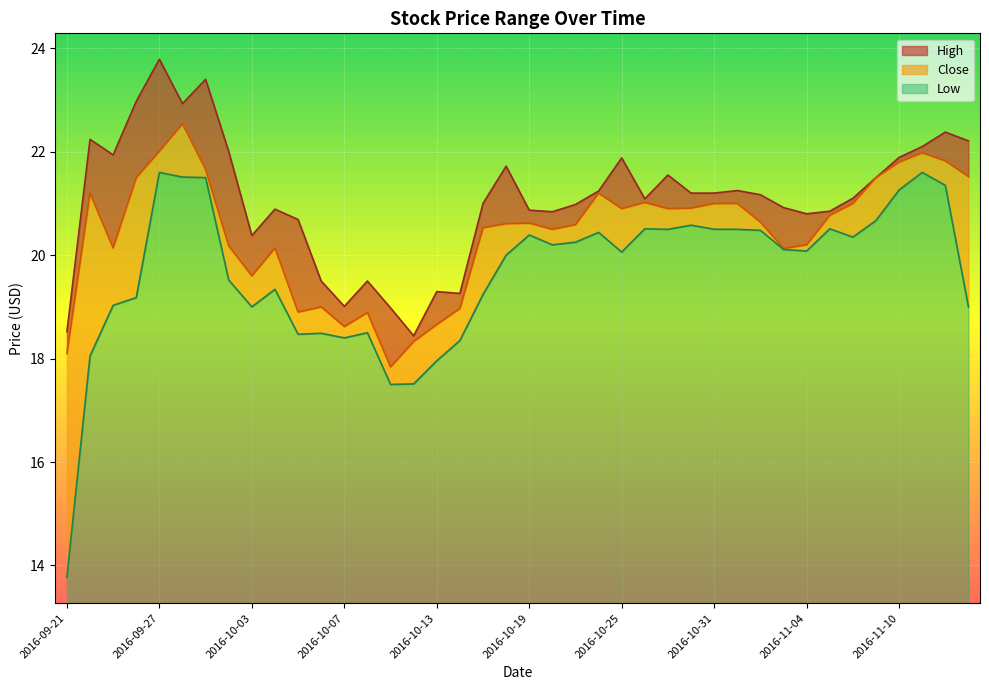

True or false: Low and High cross at least once.

False